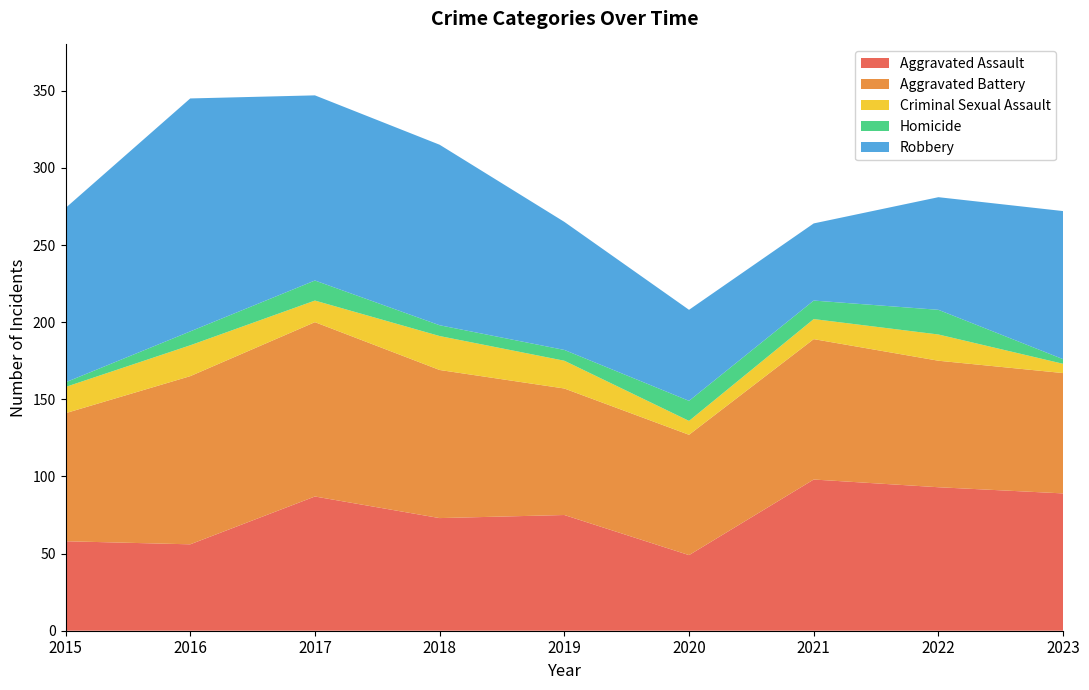

Reading right to left, transcribe all the data shown in this chart.

Aggravated Assault: 2023=89	2022=93	2021=98	2020=49	2019=75	2018=73	2017=87	2016=56	2015=58
Aggravated Battery: 2023=78	2022=82	2021=91	2020=78	2019=82	2018=96	2017=113	2016=109	2015=83
Criminal Sexual Assault: 2023=6	2022=17	2021=13	2020=9	2019=18	2018=22	2017=14	2016=20	2015=17
Homicide: 2023=3	2022=16	2021=12	2020=13	2019=7	2018=7	2017=13	2016=9	2015=3
Robbery: 2023=96	2022=73	2021=50	2020=59	2019=83	2018=117	2017=120	2016=151	2015=113